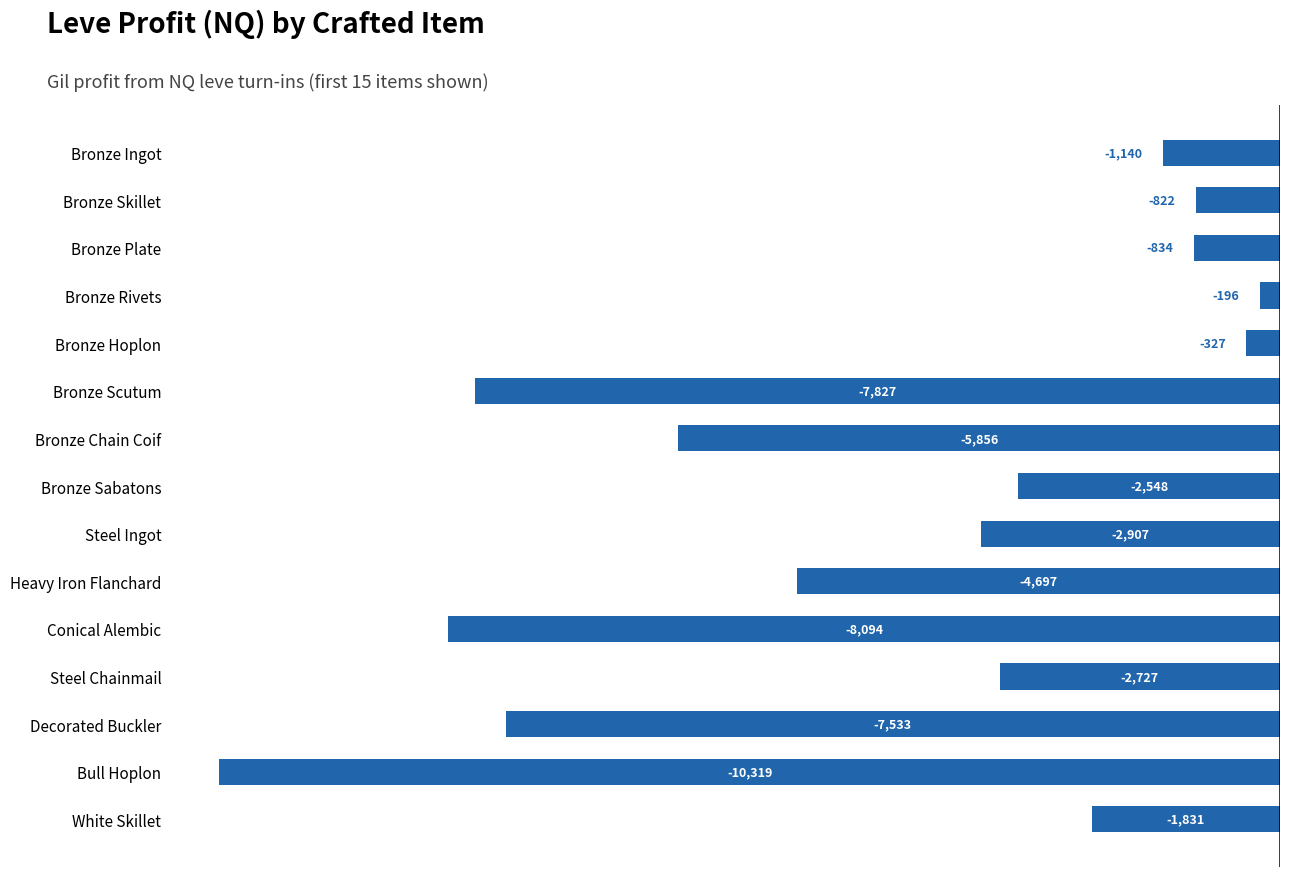

The value at Heavy Iron Flanchard is -4697.0. True or false?

True